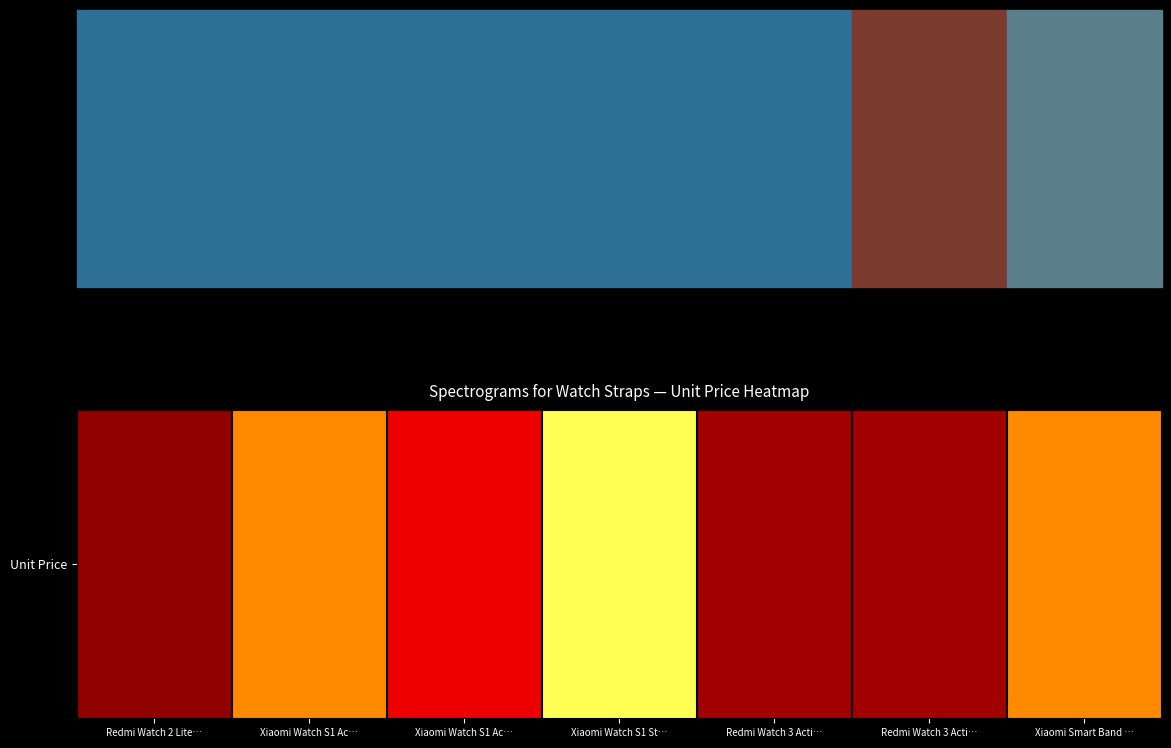

How many values are below 12?

3